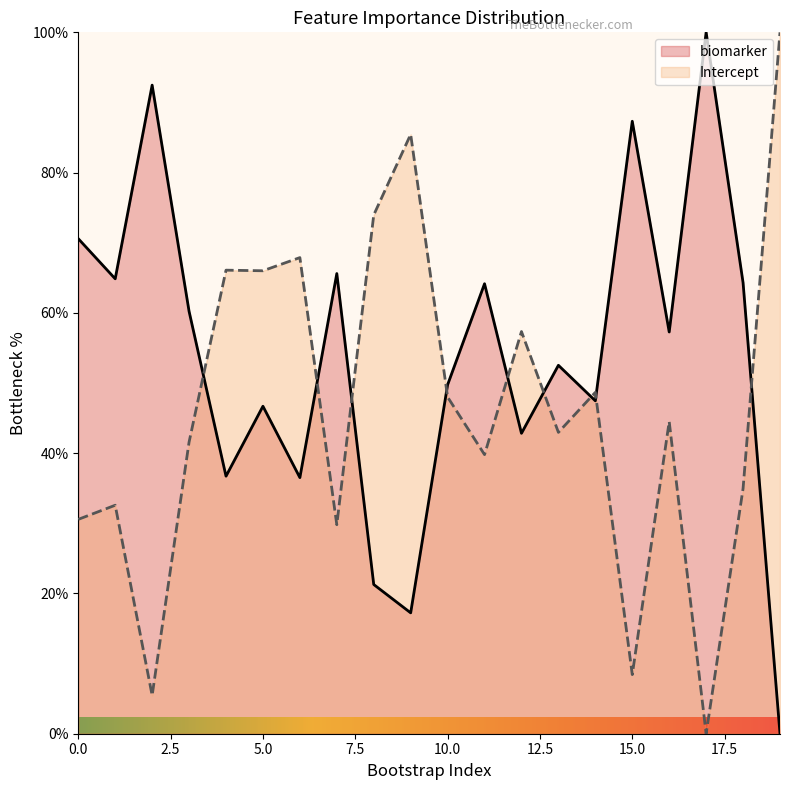

What is the difference between the Intercept values at 1 and 10?

15.4